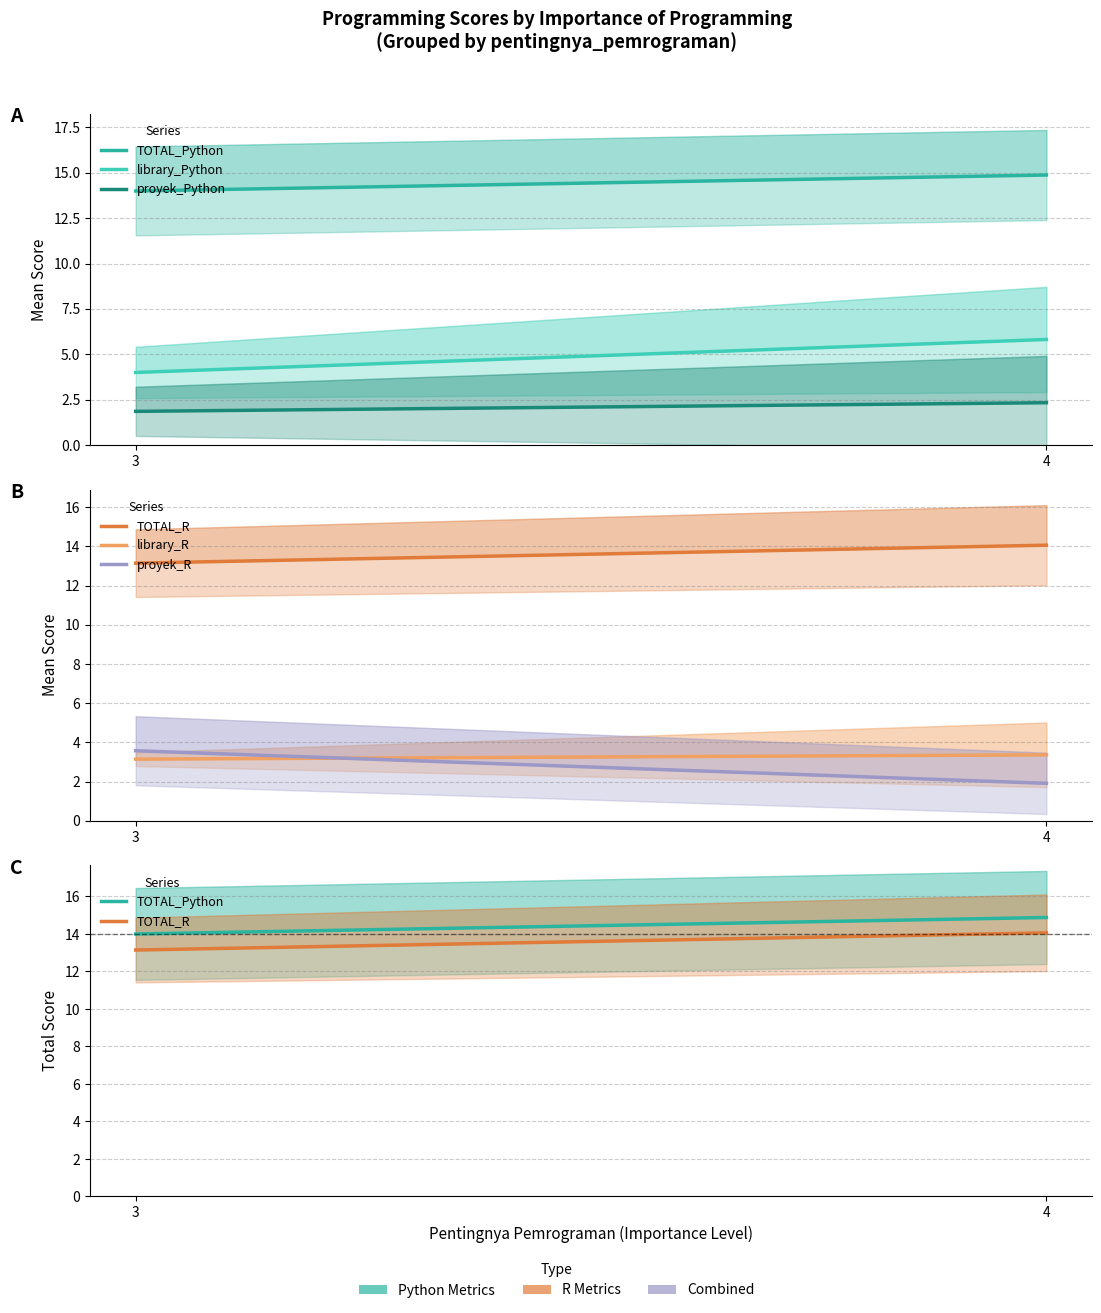

What is the maximum value for library_R?

3.4